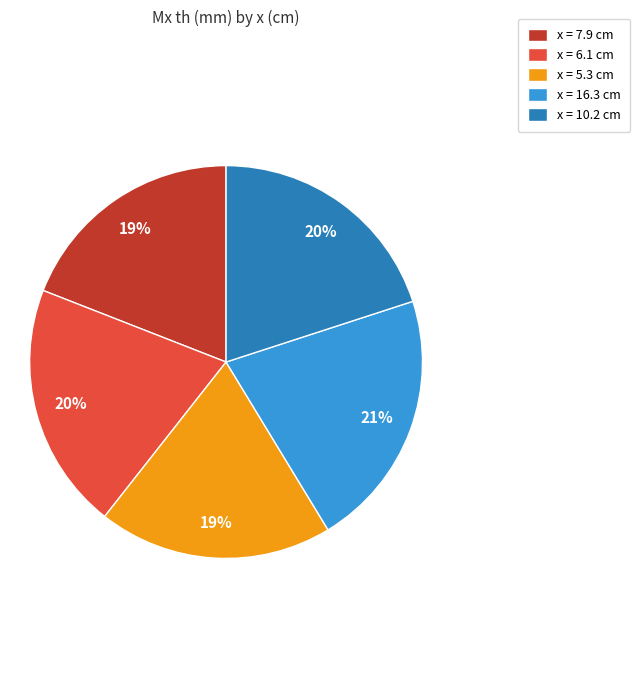

How many segments does this pie chart have?

5